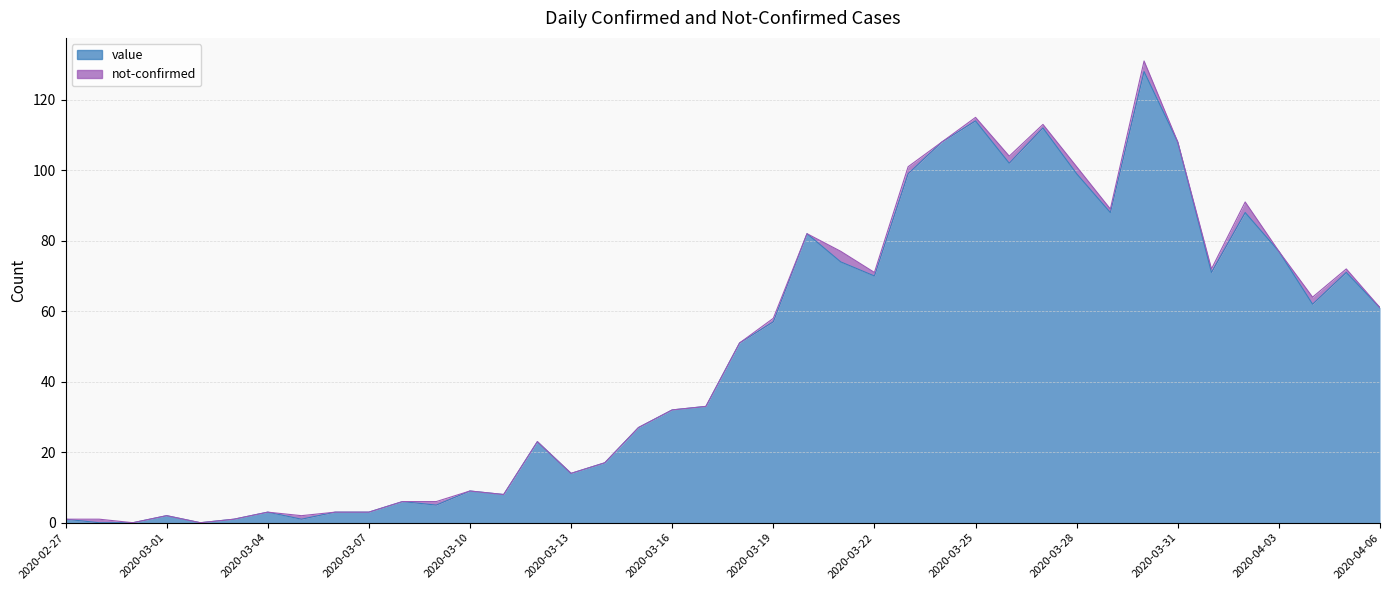

At which label is the value closest to 64?

2020-04-04